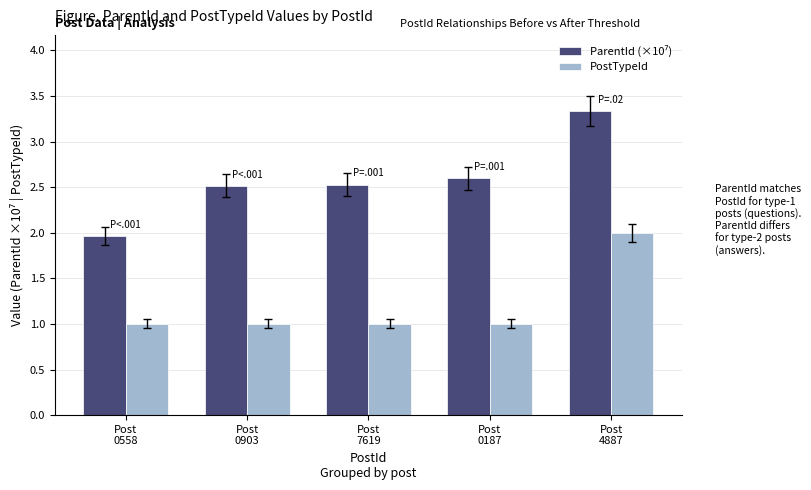

True or false: PostTypeId has a value of 1.5 at Post
7619.

False